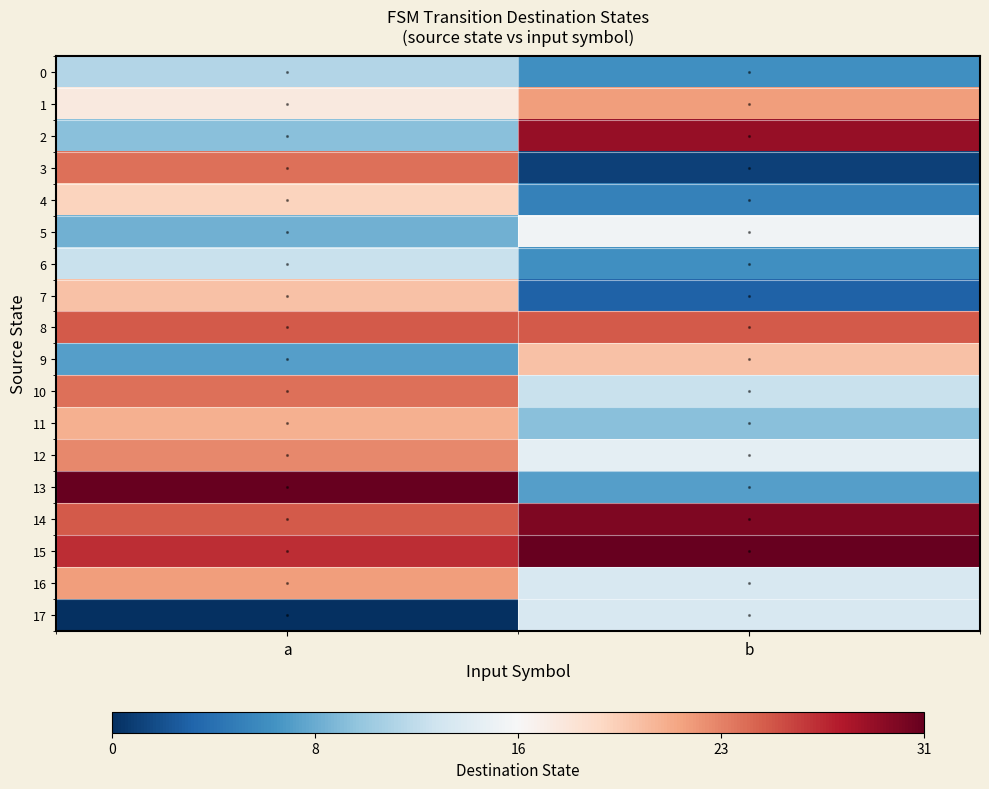

Reading right to left, what are all the values shown in this chart?

0: b=-0.6	a=-0.3
1: b=0.4	a=0.1
2: b=0.9	a=-0.4
3: b=-0.9	a=0.5
4: b=-0.7	a=0.2
5: b=-0.0	a=-0.5
6: b=-0.6	a=-0.2
7: b=-0.8	a=0.3
8: b=0.6	a=0.6
9: b=0.3	a=-0.5
10: b=-0.2	a=0.5
11: b=-0.4	a=0.4
12: b=-0.1	a=0.5
13: b=-0.5	a=1.0
14: b=0.9	a=0.6
15: b=1.0	a=0.7
16: b=-0.2	a=0.4
17: b=-0.2	a=-1.0